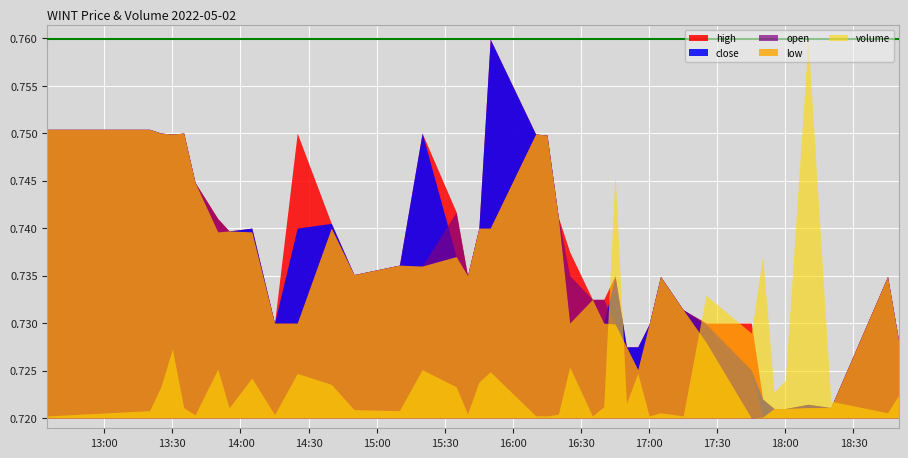

The high series shows 0.3 at 13:30. True or false?

False